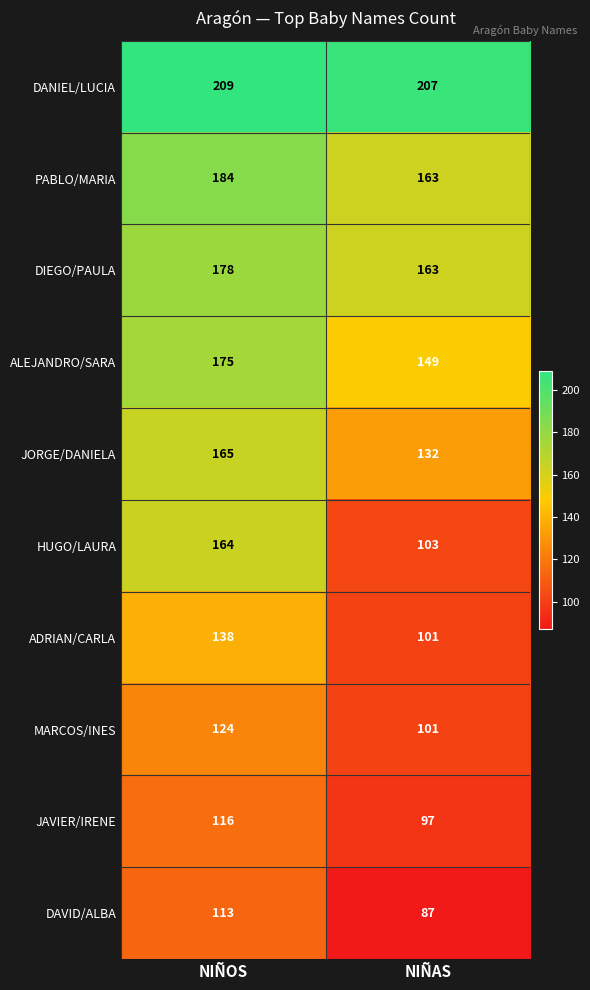

What is the difference between the maximum and minimum values in the HUGO/LAURA series?

61